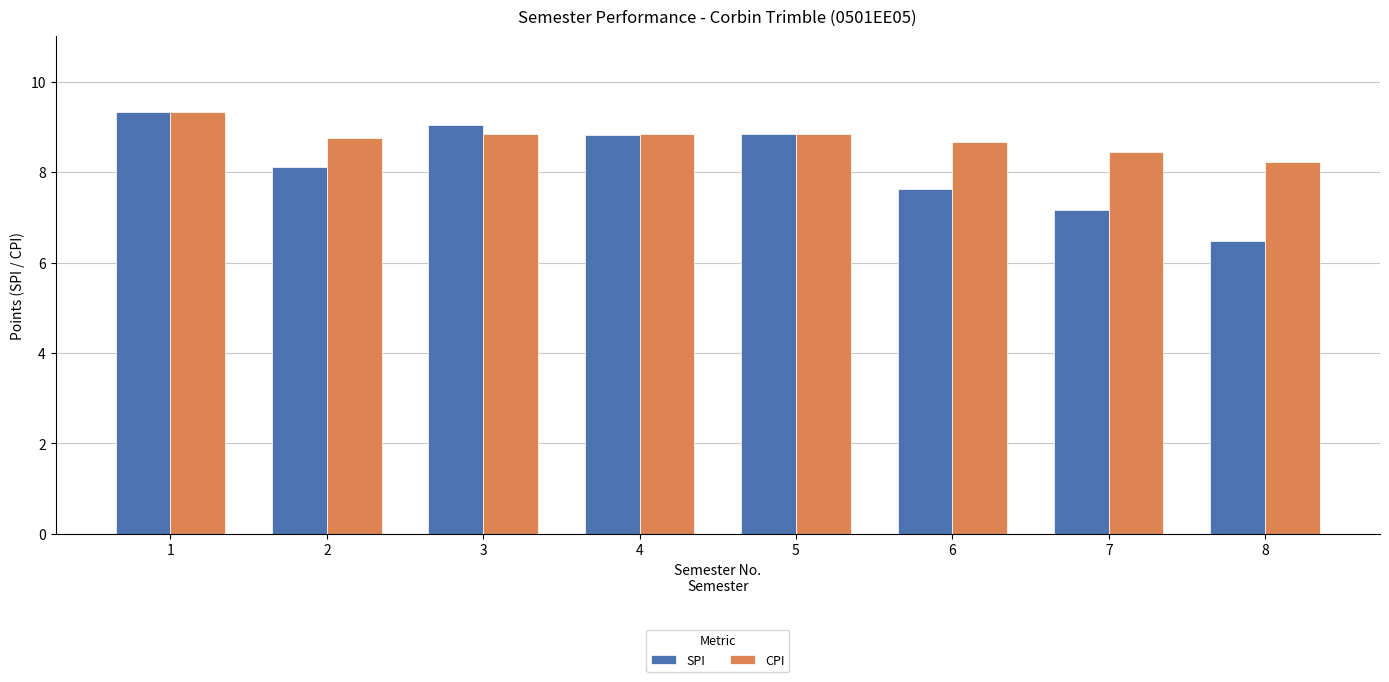

At which category is the sum across all series the highest?

1